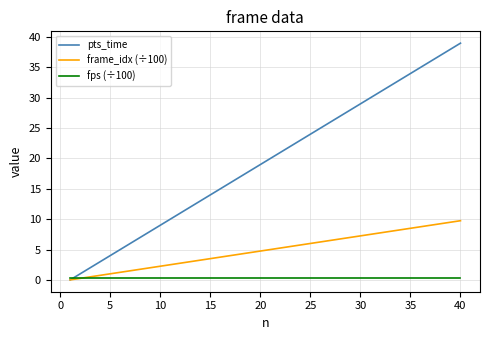

Rank the series by their average value, from lowest to highest.

fps (÷100), frame_idx (÷100), pts_time